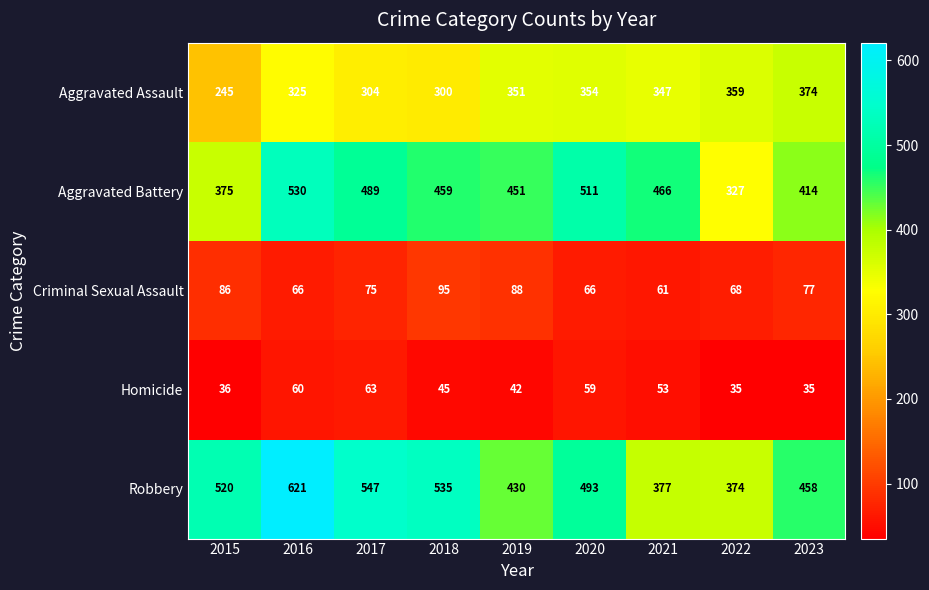

What is the highest value of the Homicide series?

63